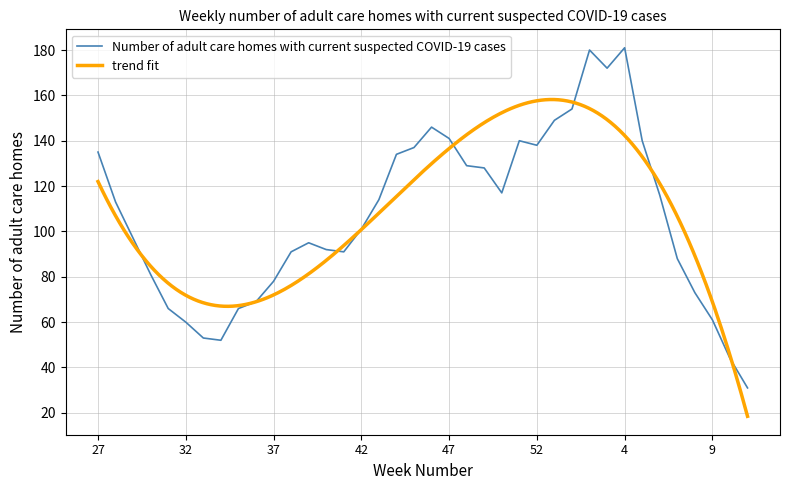

How many values are below 113?

19